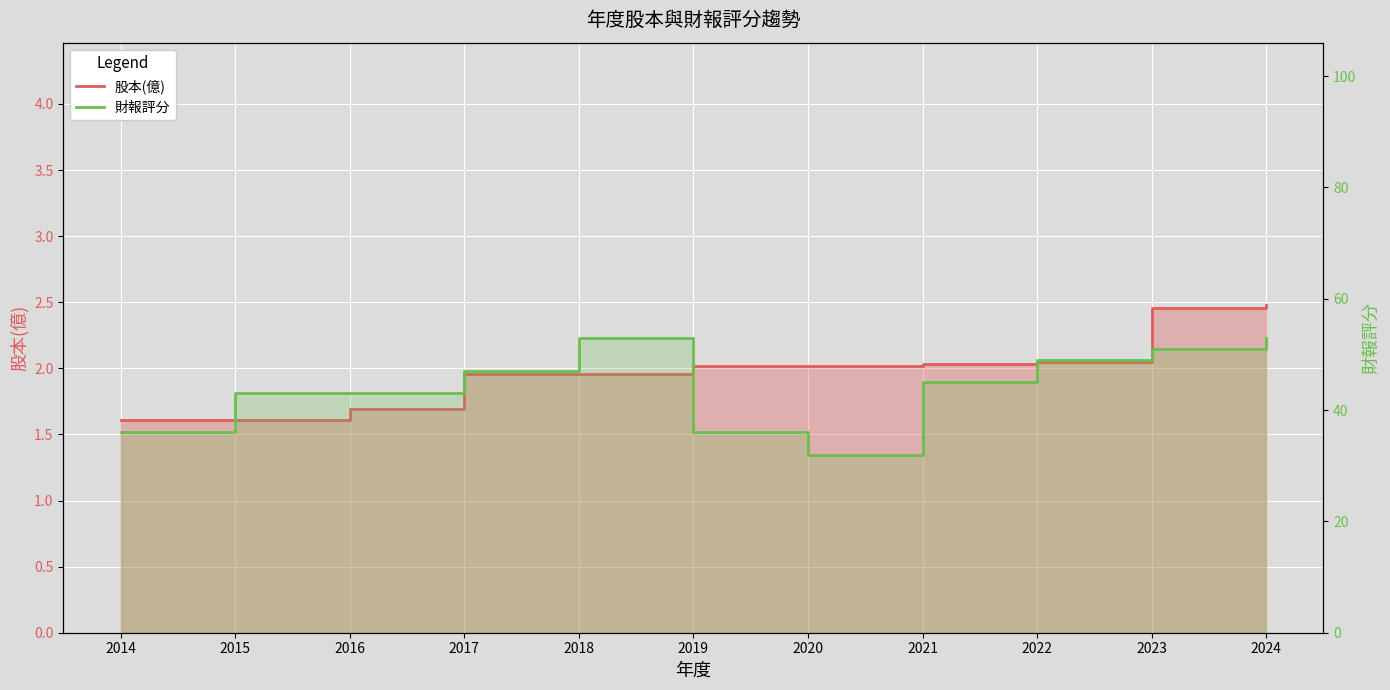

Between 2014 and 2015, which series saw the biggest shift?

財報評分